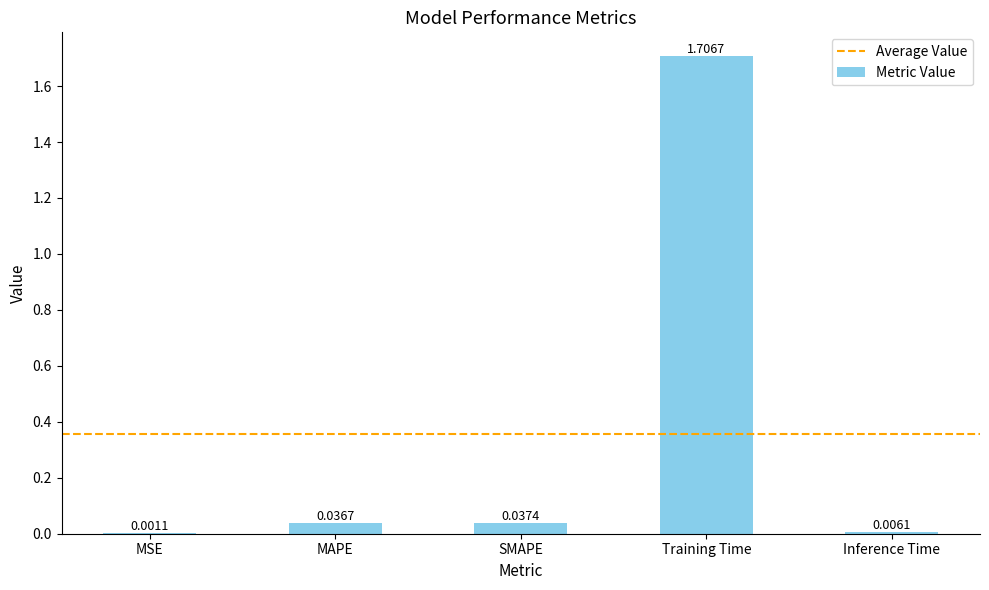

Where is the data nearest to the value 0?

MSE